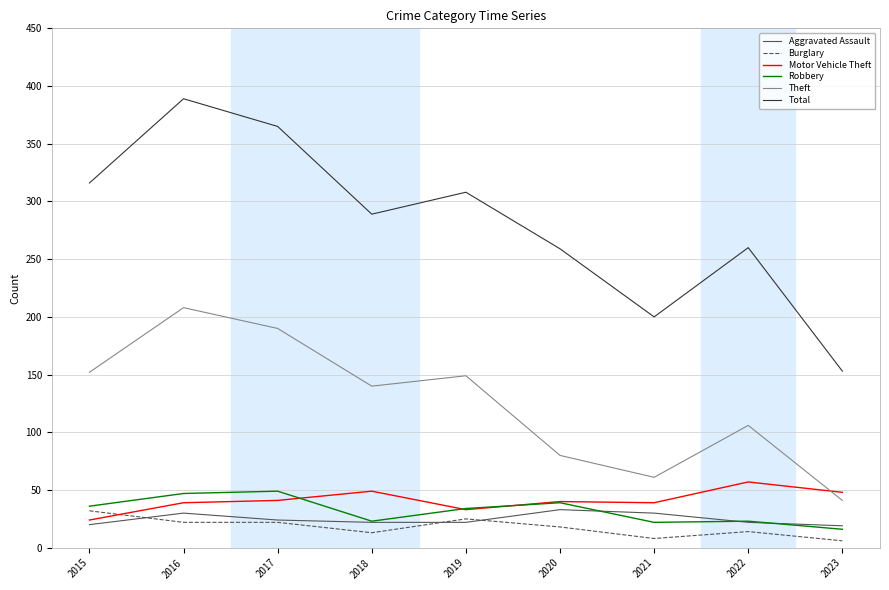

What is the approximate value of Robbery at 2017, to the nearest 5?

50